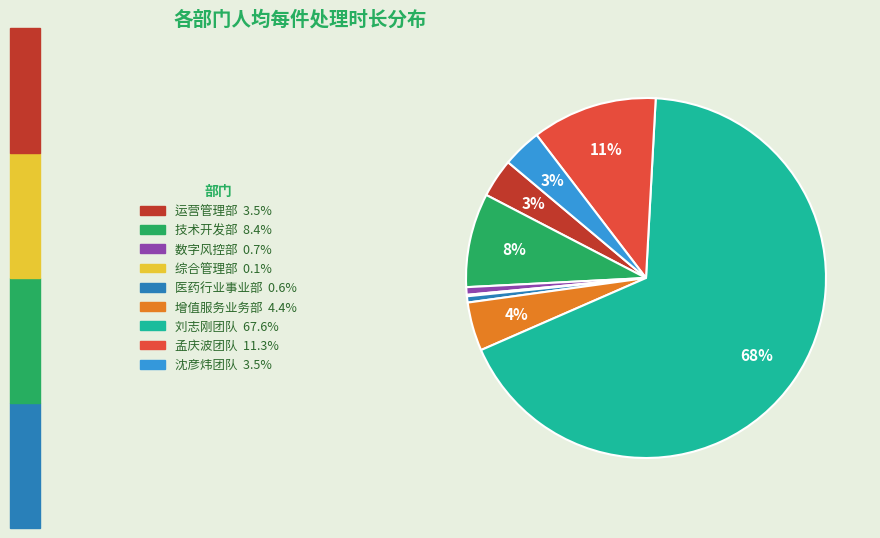

Does any single category account for the majority?

Yes